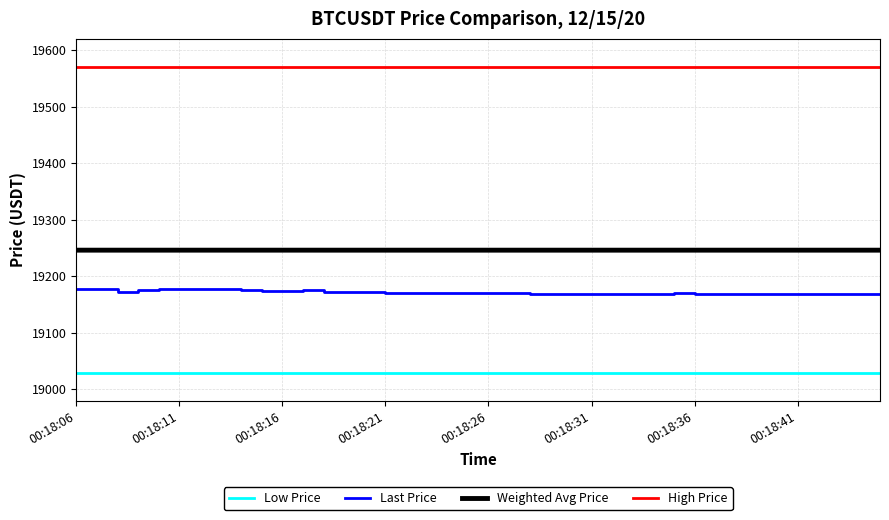

What is the sum of all High Price values?

782800.0